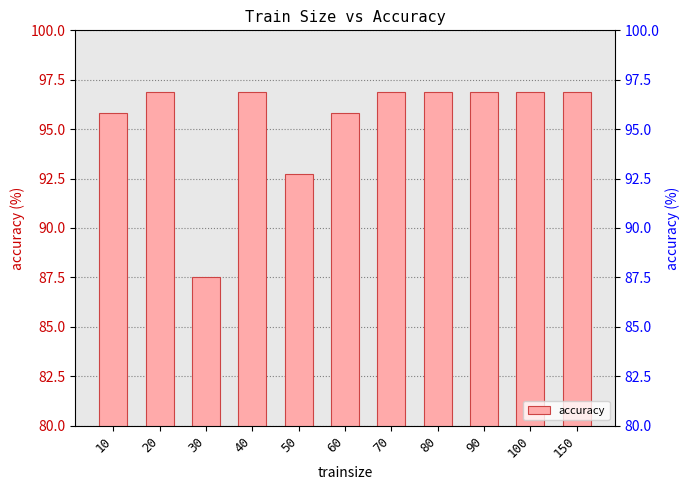

Does the chart contain stacked bars?

No